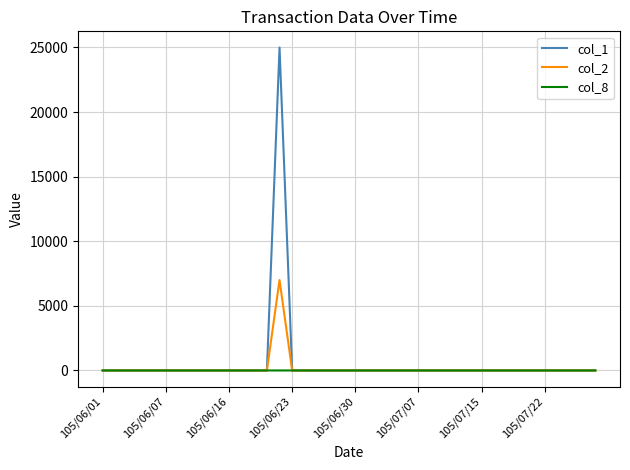

Rank the series by their maximum value, from highest to lowest.

col_1, col_2, col_8